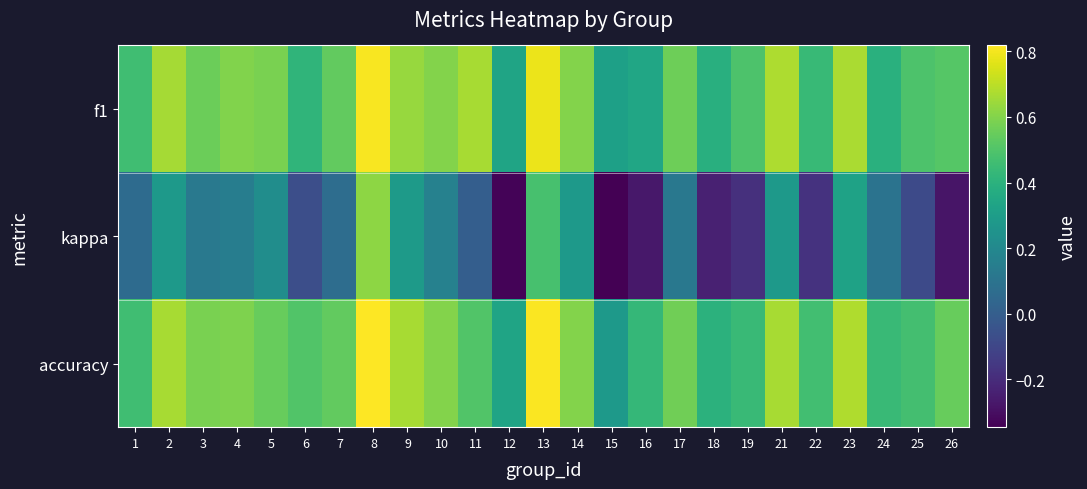

Between 3 and 11, which is larger?

11